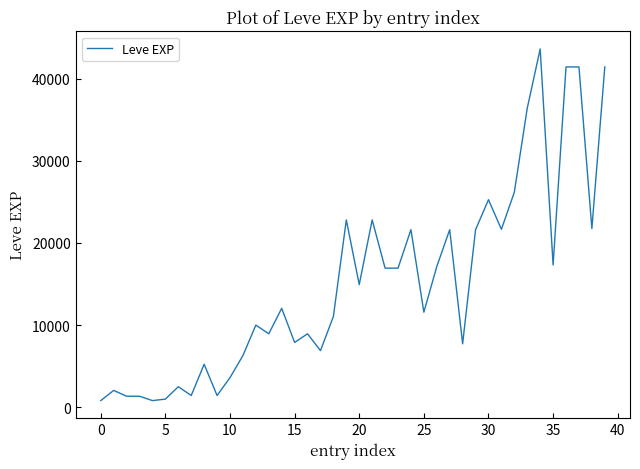

What is the greatest value displayed?

43600